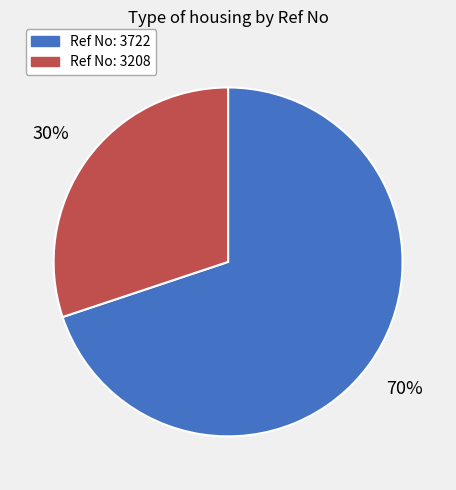

To the nearest percent, what is the difference between the largest and smallest slice percentages?

40%